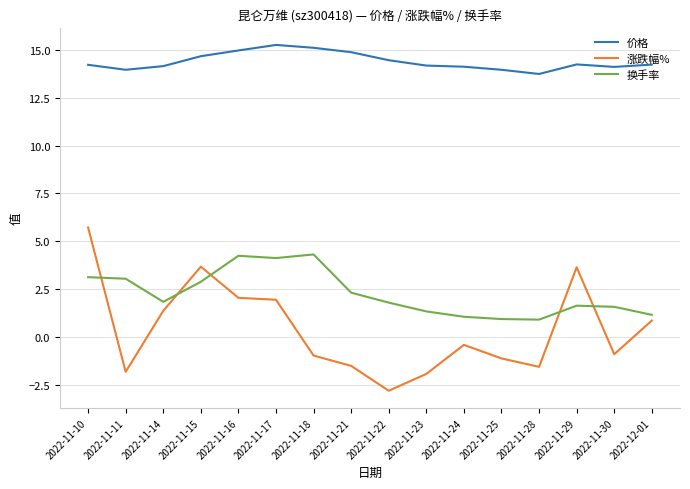

What is the maximum value for 价格?

15.3